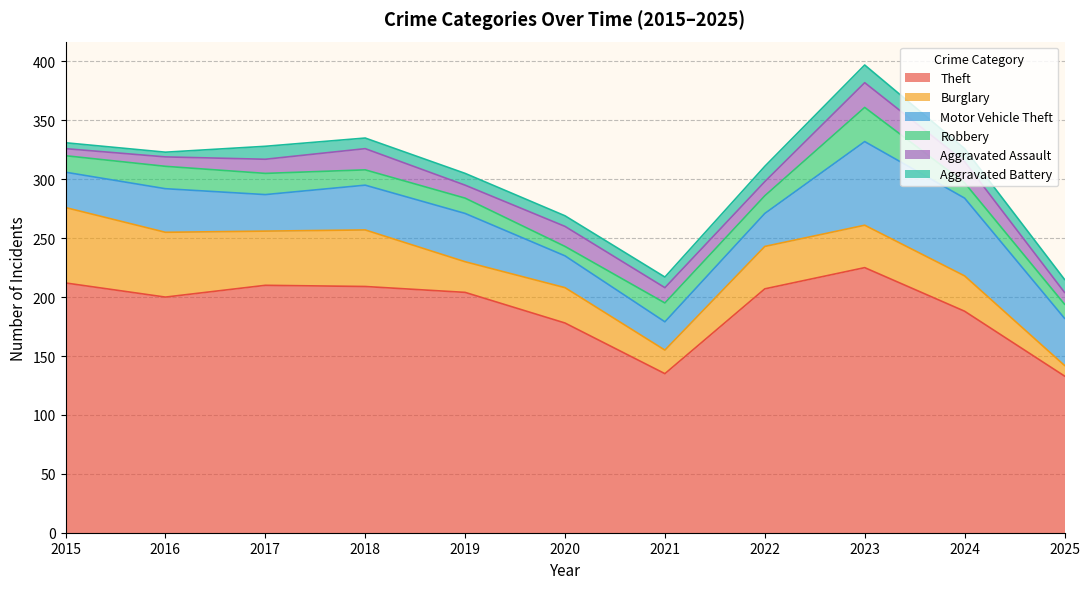

True or false: Theft has more than 0 points higher than both neighbors.

True